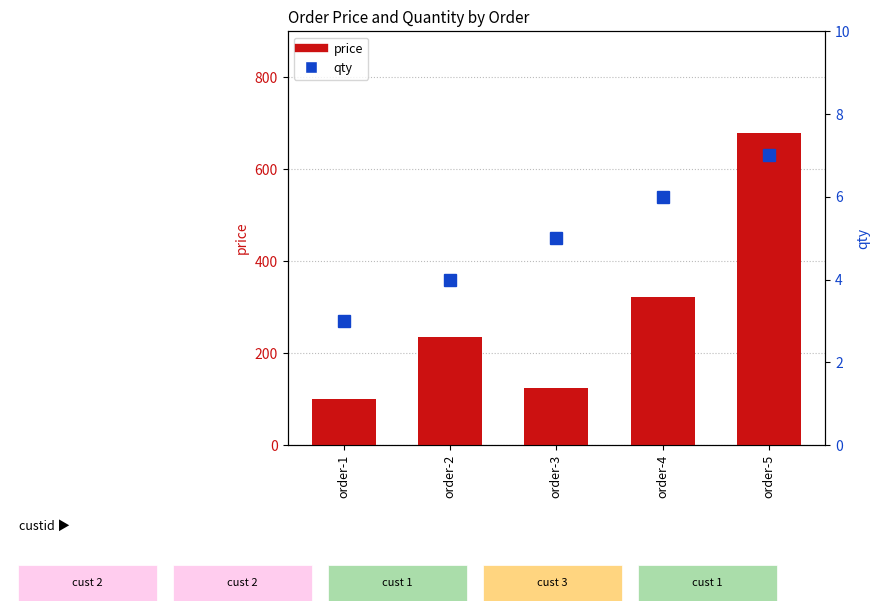

What is the highest value of the qty series?

7